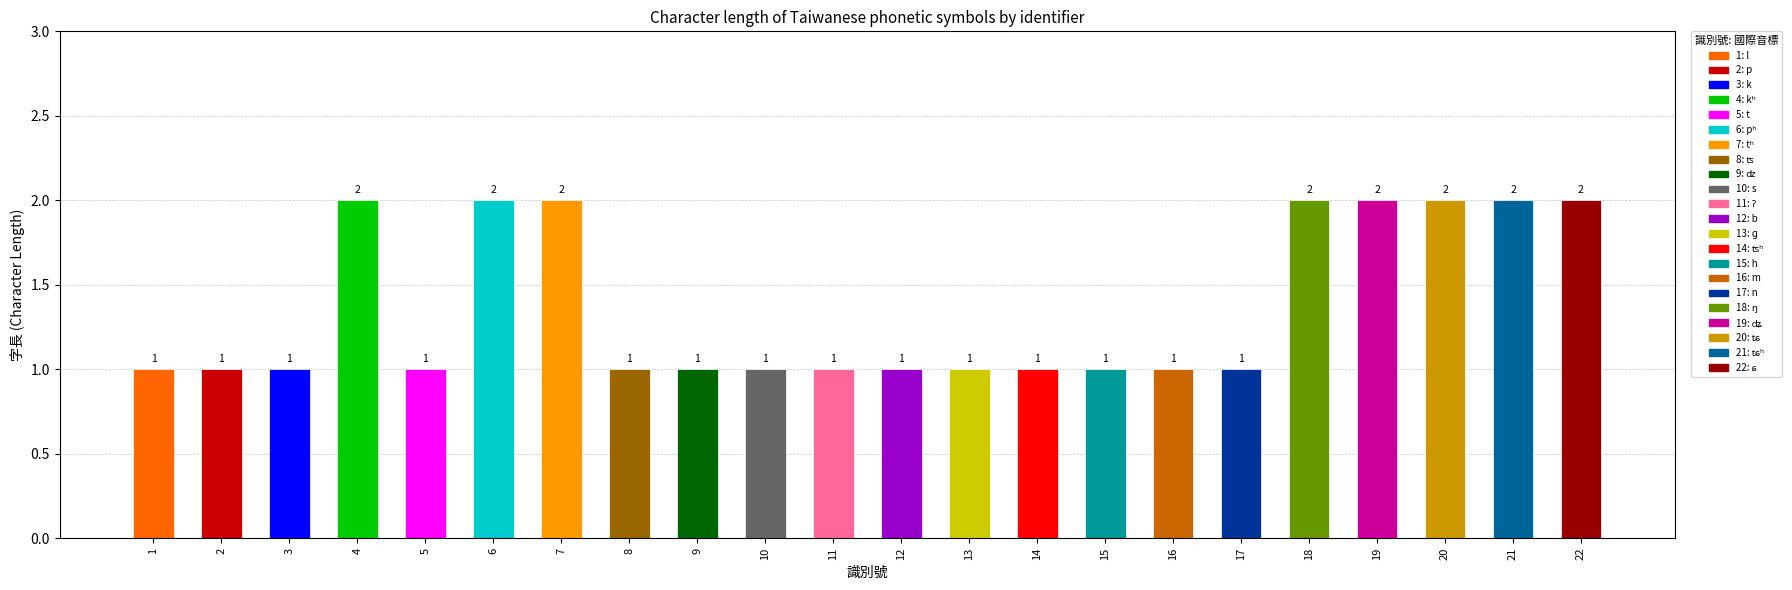

Rank the categories by value from lowest to highest.

1, 2, 3, 5, 8, 9, 10, 11, 12, 13, 14, 15, 16, 17, 4, 6, 7, 18, 19, 20, 21, 22